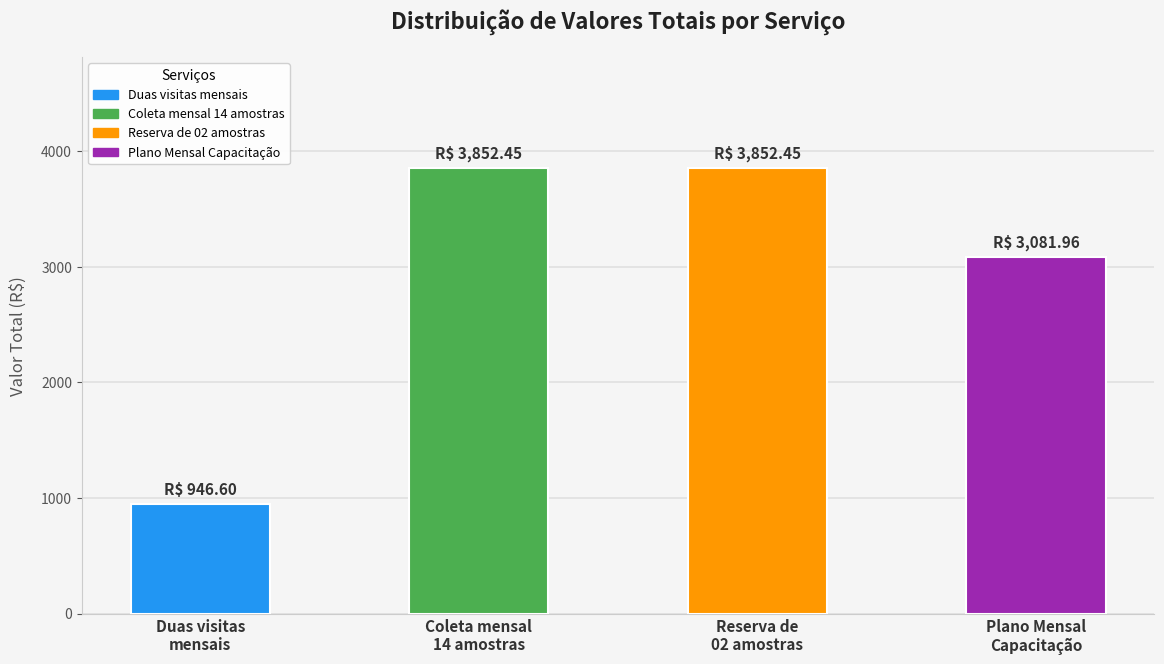

The value at Reserva de
02 amostras is 1572.7. True or false?

False